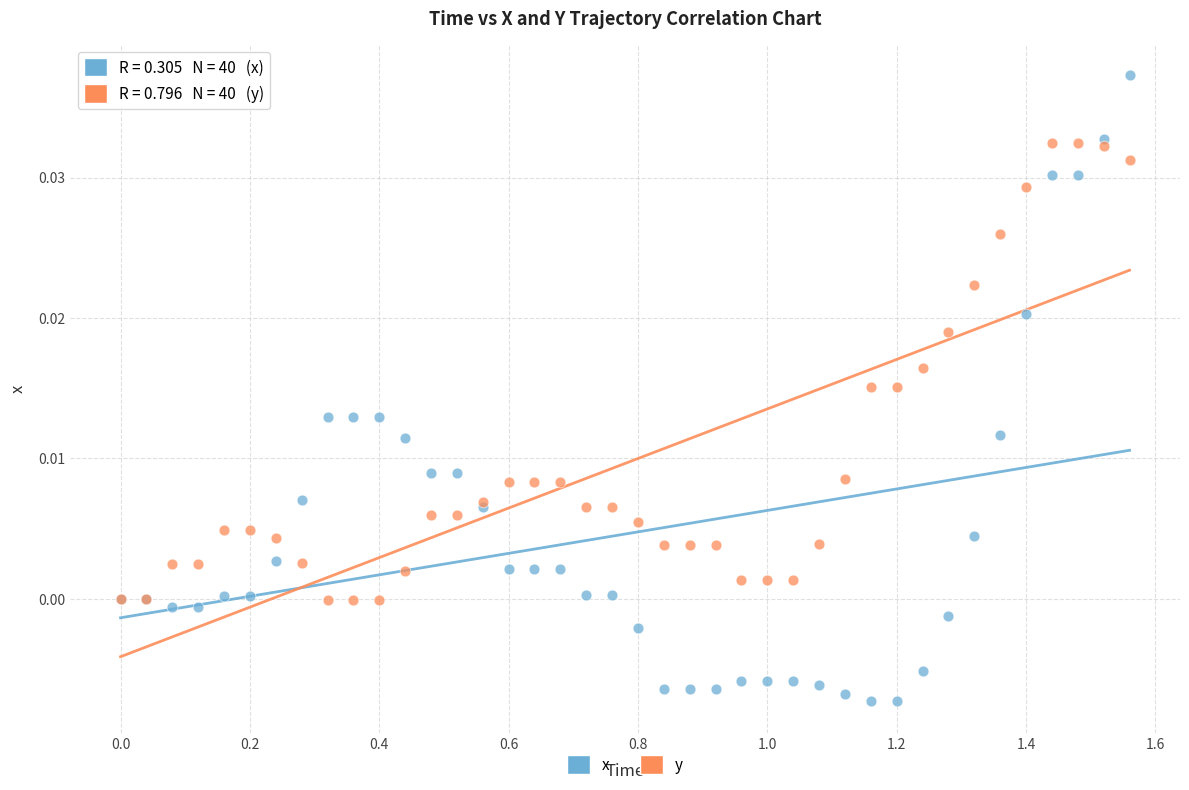

Which series contains the highest Y value?

x